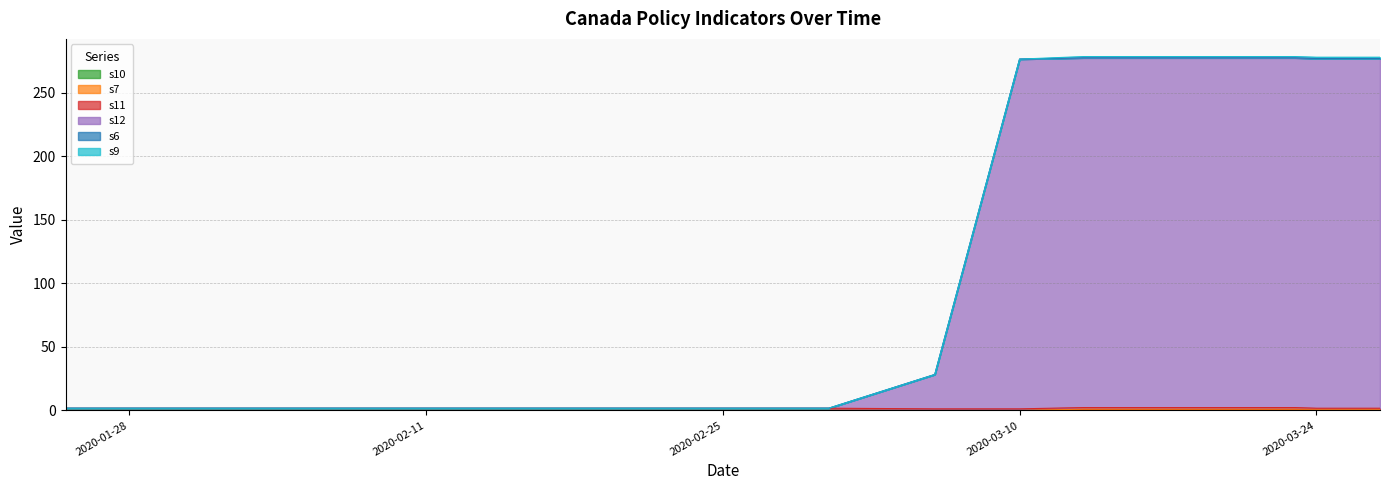

What is the difference between the maximum and minimum values in the s12 series?

275.0